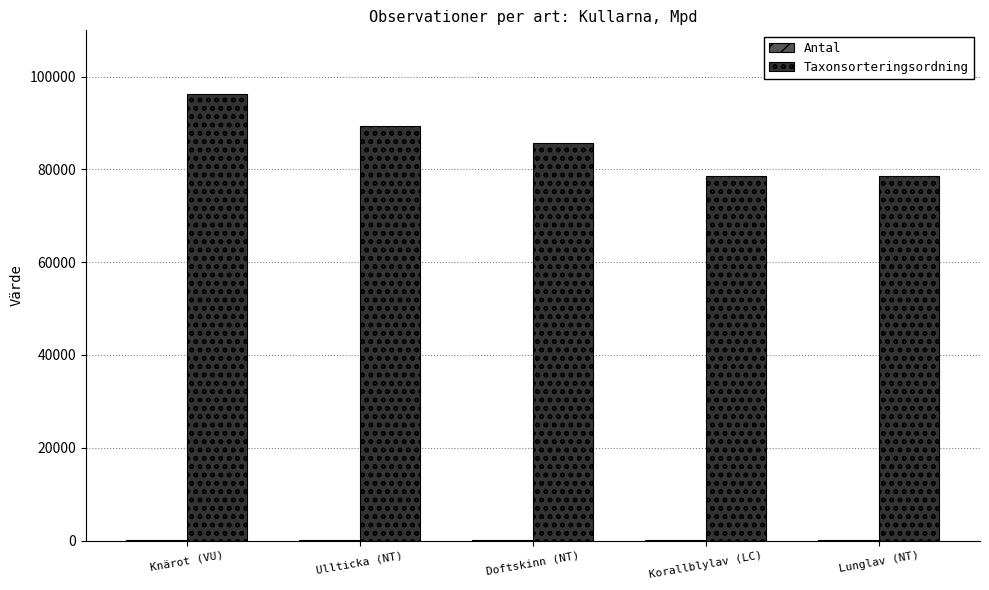

How many distinct data groups are displayed?

2